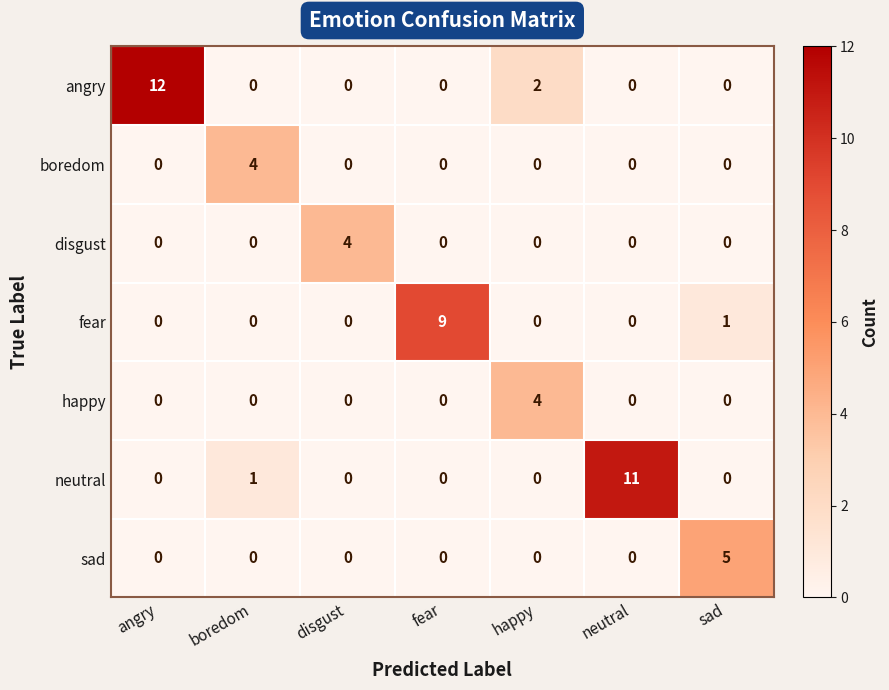

Which category has the highest value across all series?

angry